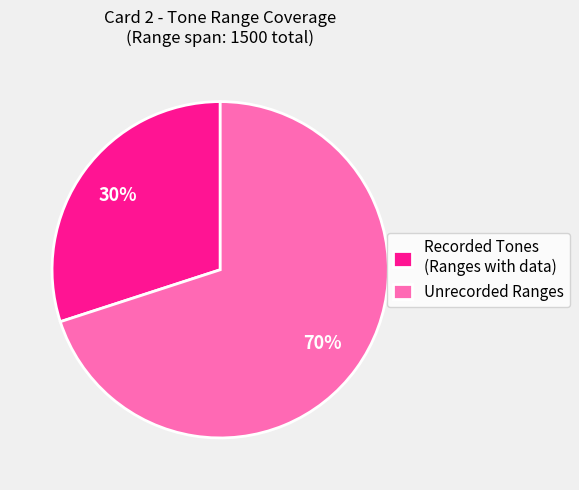

Is there a majority slice in this chart?

Yes